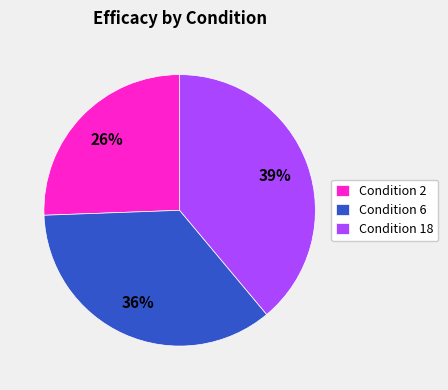

To the nearest percent, what is the difference between the Condition 6 and Condition 2 slice percentages?

10%